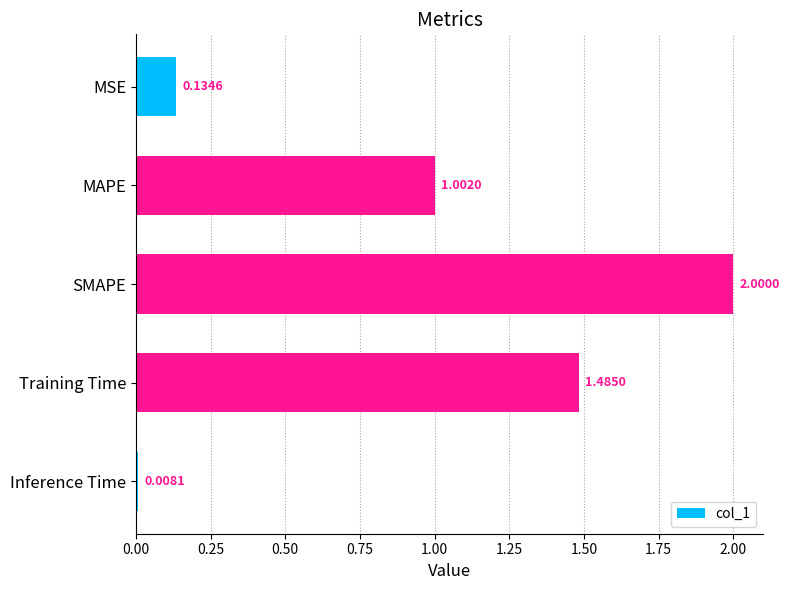

What is the greatest value displayed?

2.0